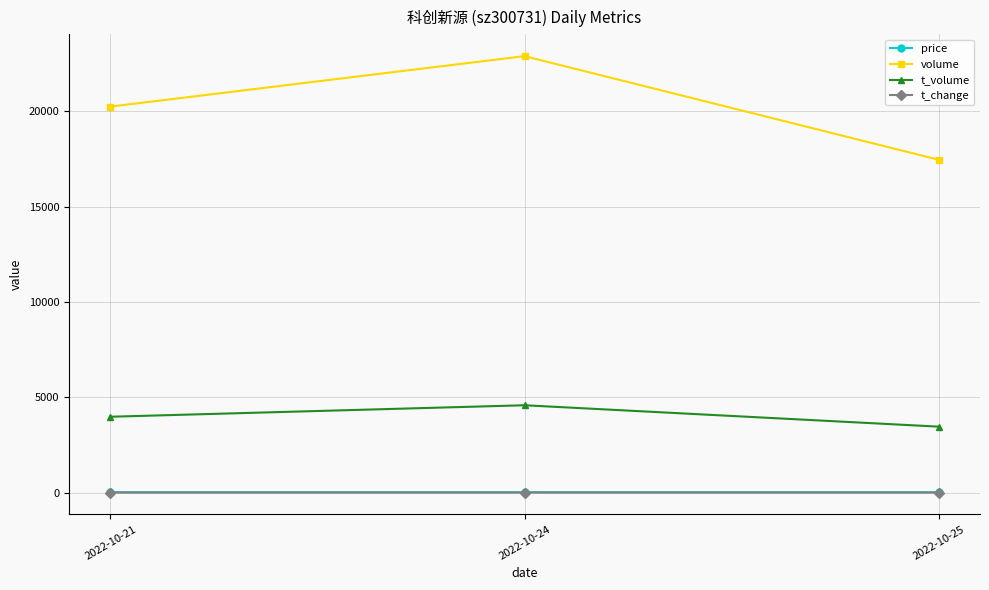

Does the chart have visible grid lines?

Yes